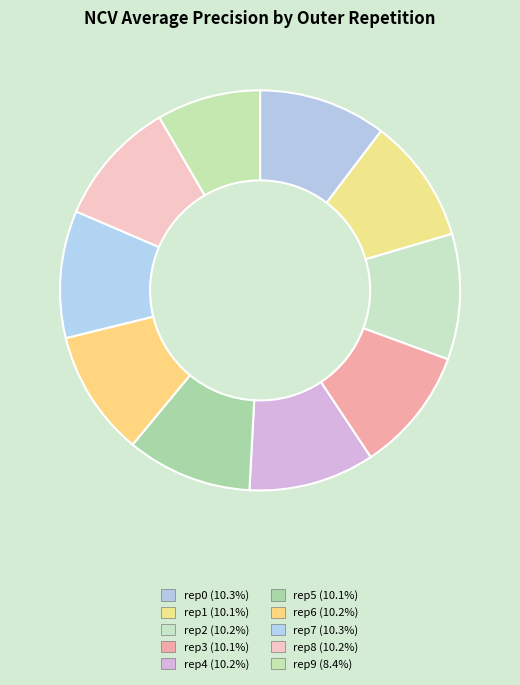

To the nearest percent, what is the average slice percentage?

10%